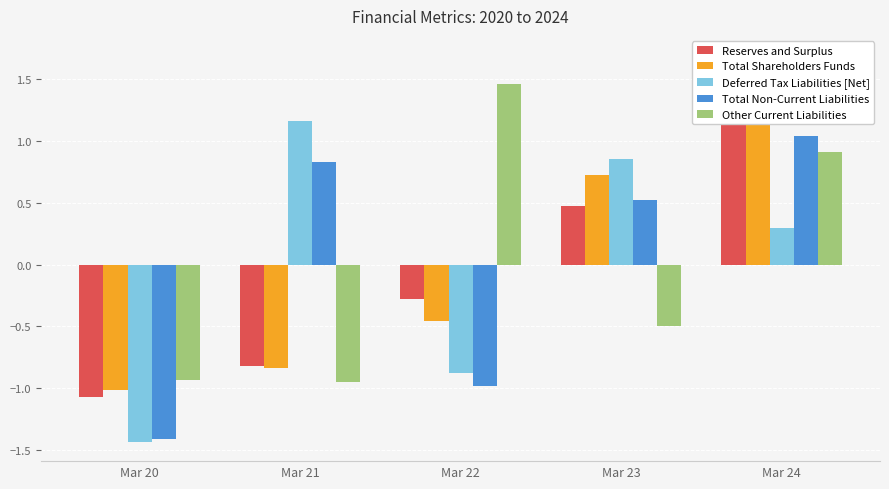

Reading left to right, what are all the values shown in this chart?

Reserves and Surplus: -1.1	-0.8	-0.3	0.5	1.7
Total Shareholders Funds: -1.0	-0.8	-0.5	0.7	1.6
Deferred Tax Liabilities [Net]: -1.4	1.2	-0.9	0.9	0.3
Total Non-Current Liabilities: -1.4	0.8	-1.0	0.5	1.0
Other Current Liabilities: -0.9	-1.0	1.5	-0.5	0.9